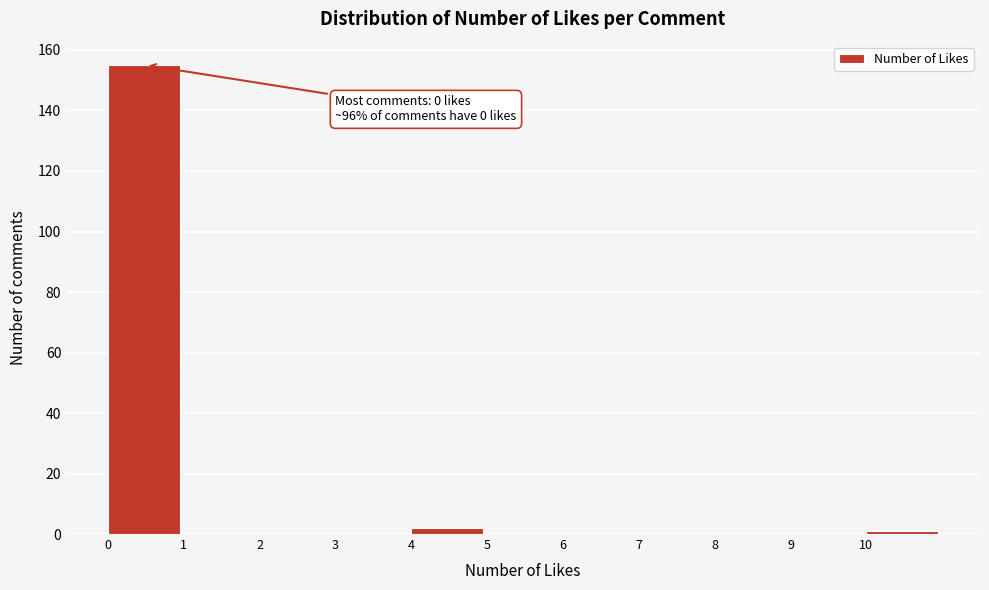

Which range on the x-axis has the tallest bar?

0 to 1